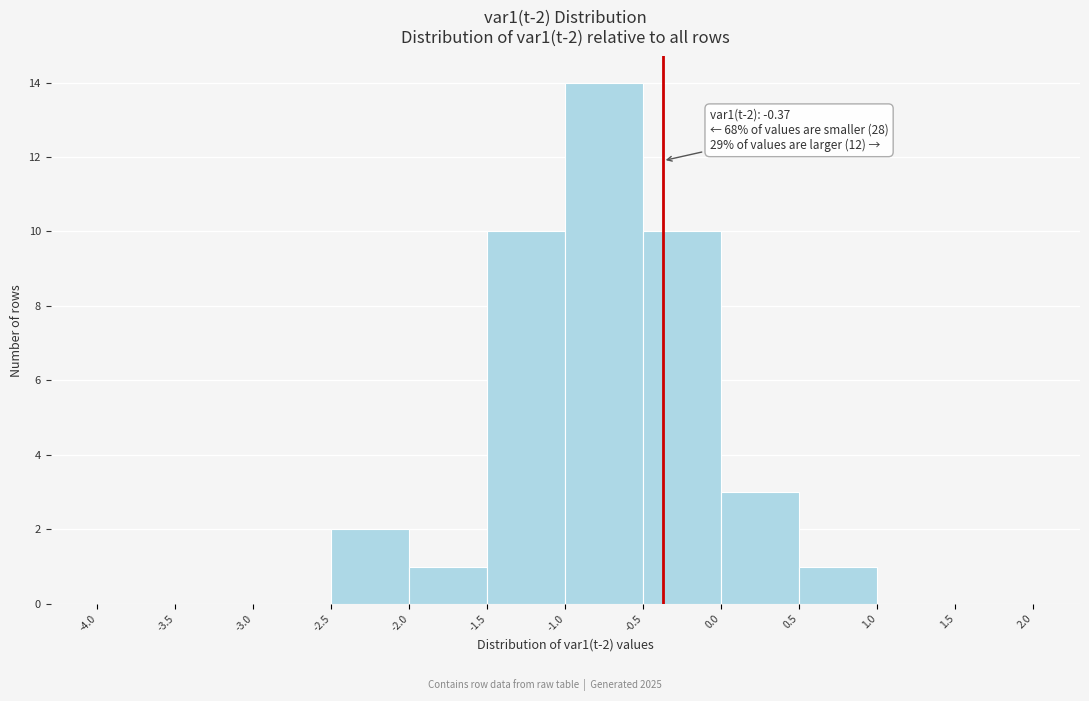

Which range on the x-axis has the tallest bar?

-1.0 to -0.5